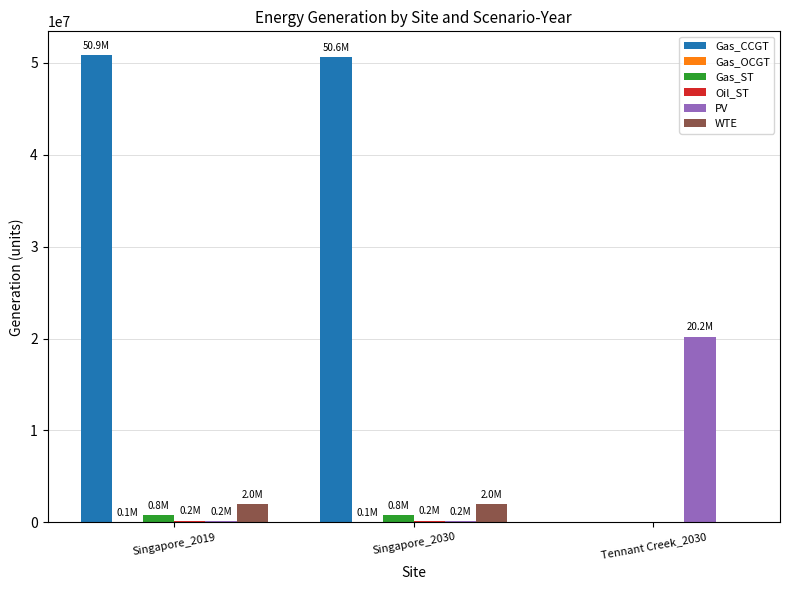

What is the total value across all series at Tennant Creek_2030?

20212765.6